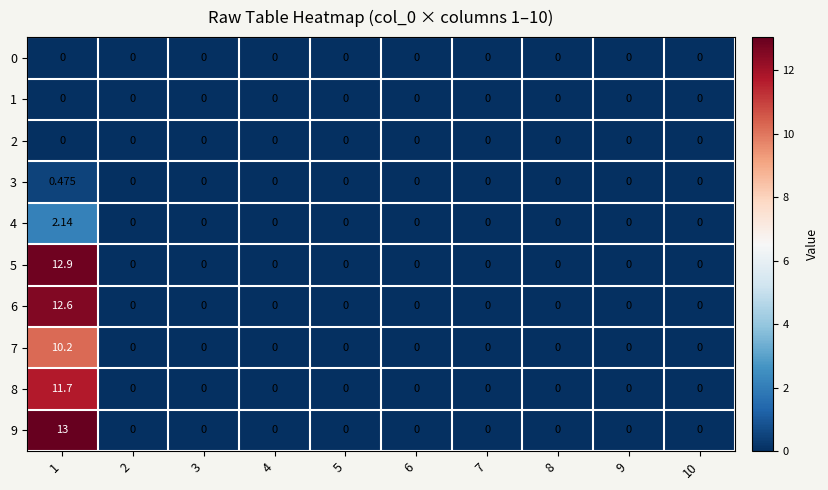

Is the value of 2 at 3 greater than the value of 6 at 1?

No